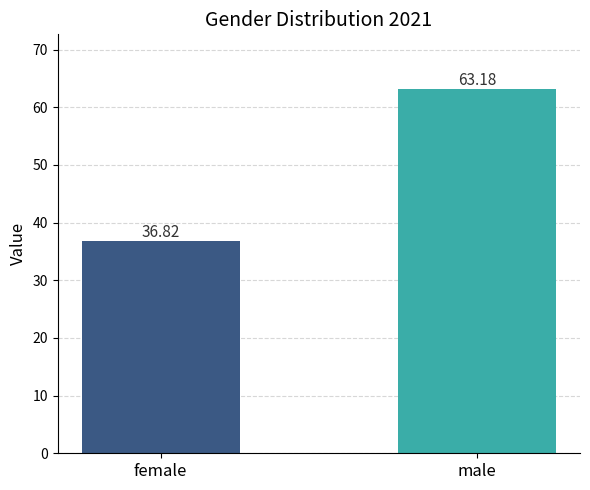

True or false: the data shows 27.1 at male.

False